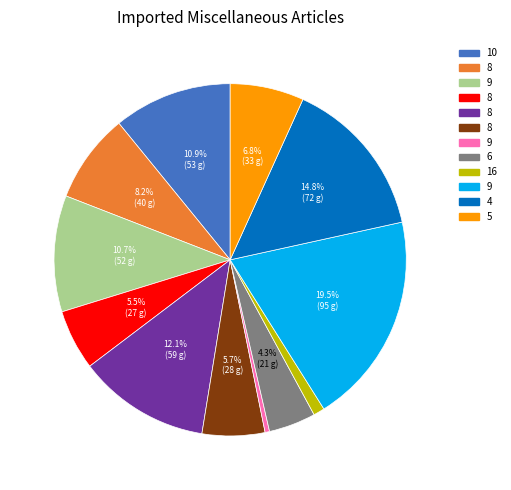

Is there a majority slice in this chart?

No